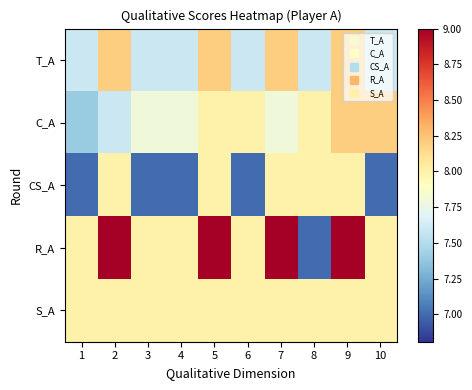

Reading left to right, extract all data points from this chart.

T_A: 1=7.6	2=8.2	3=7.6	4=7.6	5=8.2	6=7.6	7=8.2	8=7.6	9=8.2	10=7.6
C_A: 1=7.4	2=7.6	3=7.8	4=7.8	5=8.0	6=8.0	7=7.8	8=8.0	9=8.2	10=8.2
CS_A: 1=7.0	2=8.0	3=7.0	4=7.0	5=8.0	6=7.0	7=8.0	8=8.0	9=8.0	10=7.0
R_A: 1=8.0	2=9.0	3=8.0	4=8.0	5=9.0	6=8.0	7=9.0	8=7.0	9=9.0	10=8.0
S_A: 1=8.0	2=8.0	3=8.0	4=8.0	5=8.0	6=8.0	7=8.0	8=8.0	9=8.0	10=8.0